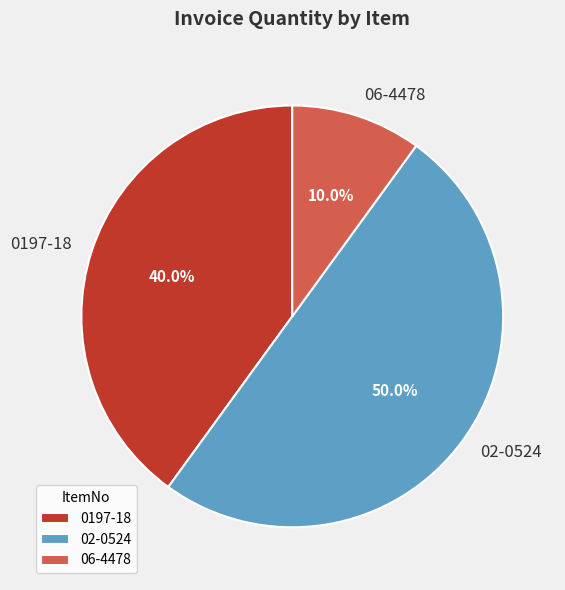

Is the sum of 02-0524 and 06-4478 greater than half?

Yes